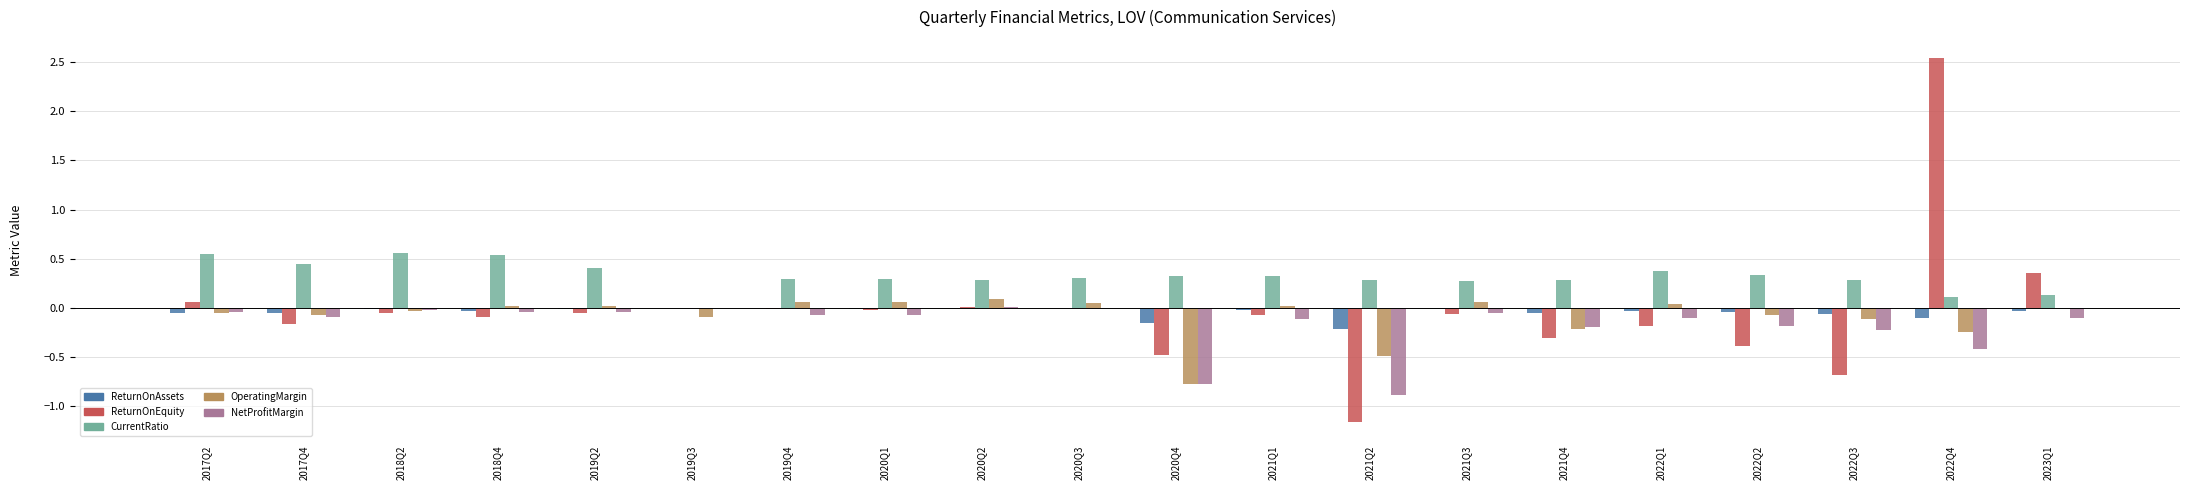

At which category is the sum across all series the highest?

2022Q4